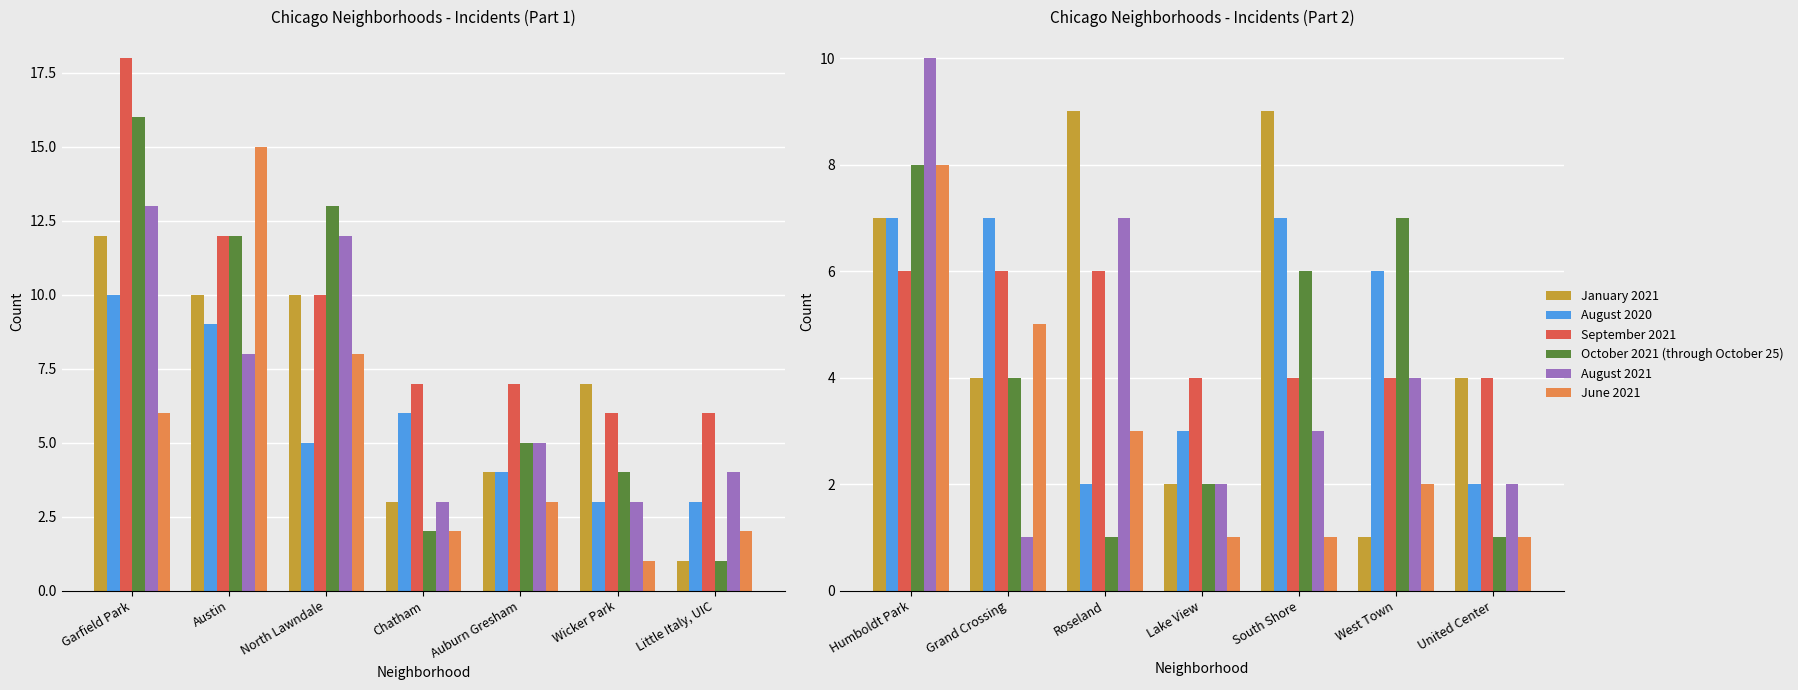

Count the number of data series in this chart.

6